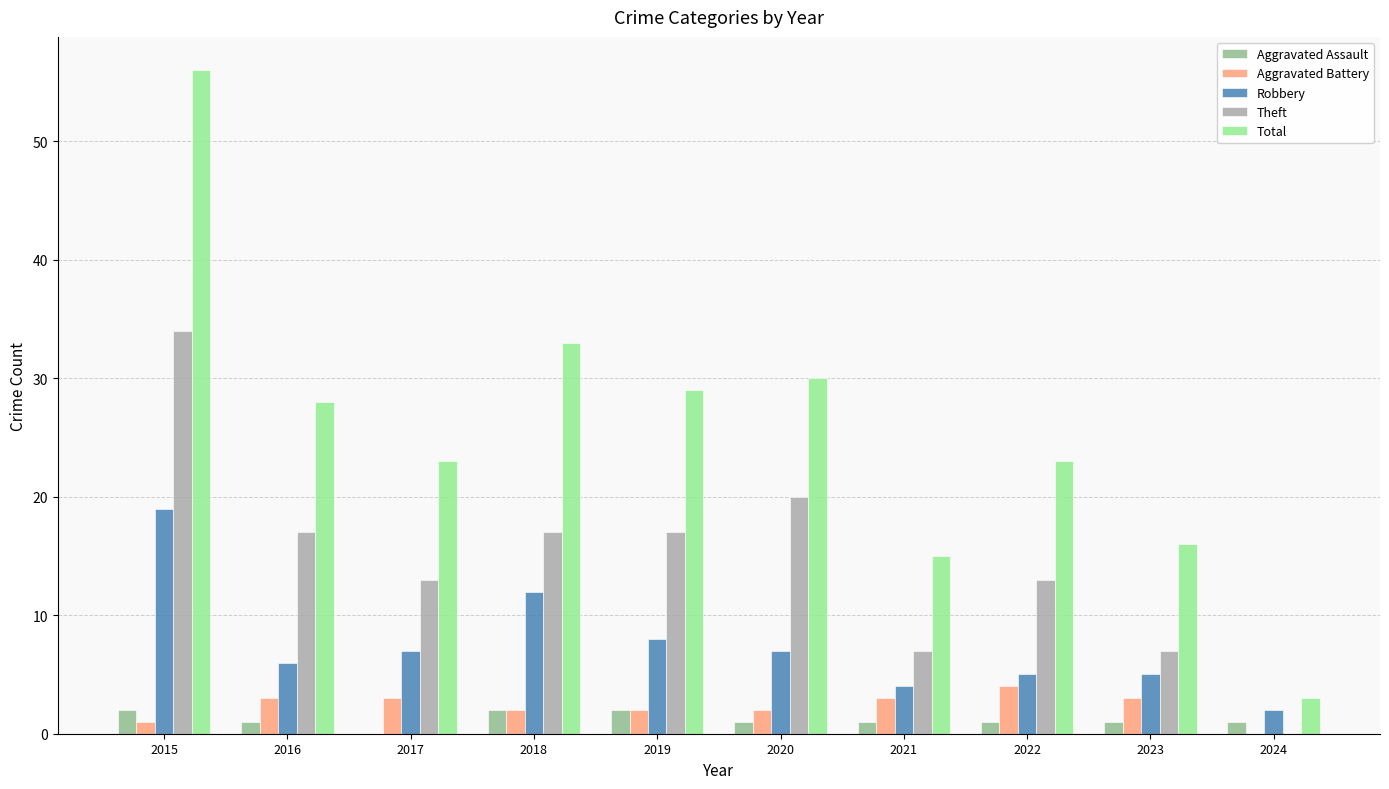

Between 2021 and 2022, which series saw the biggest shift?

Total